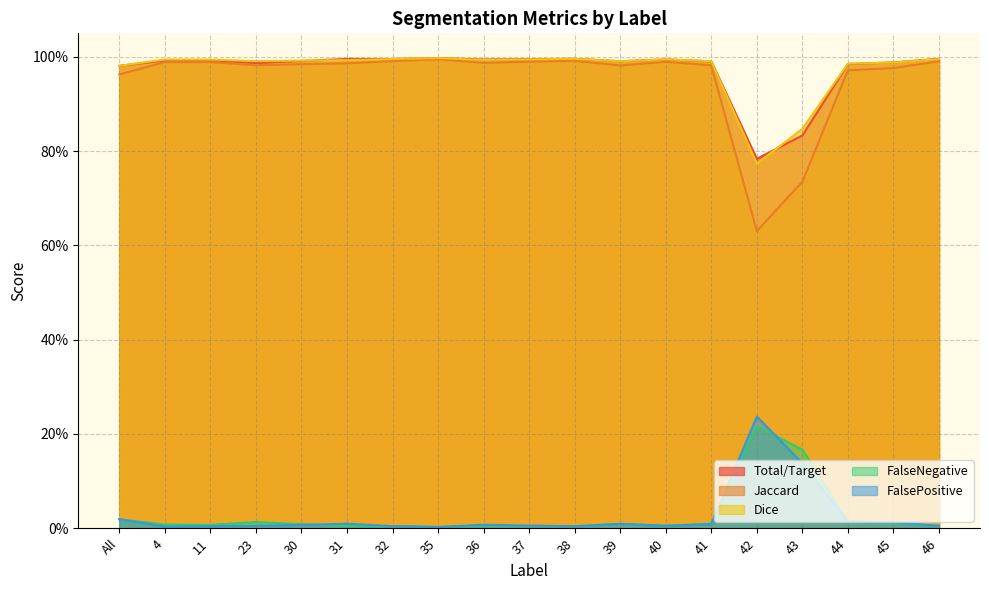

True or false: Total/Target and Jaccard intersect in this chart.

False